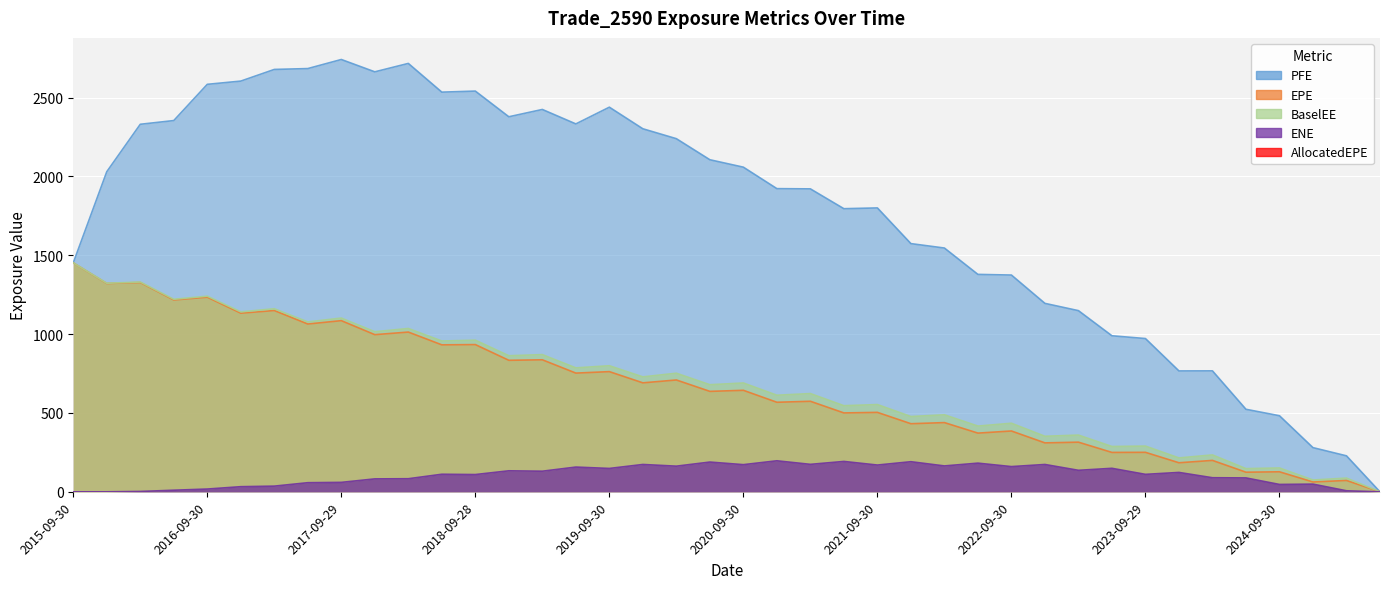

What is the difference between the maximum and second lowest values in the EPE series?

1389.5